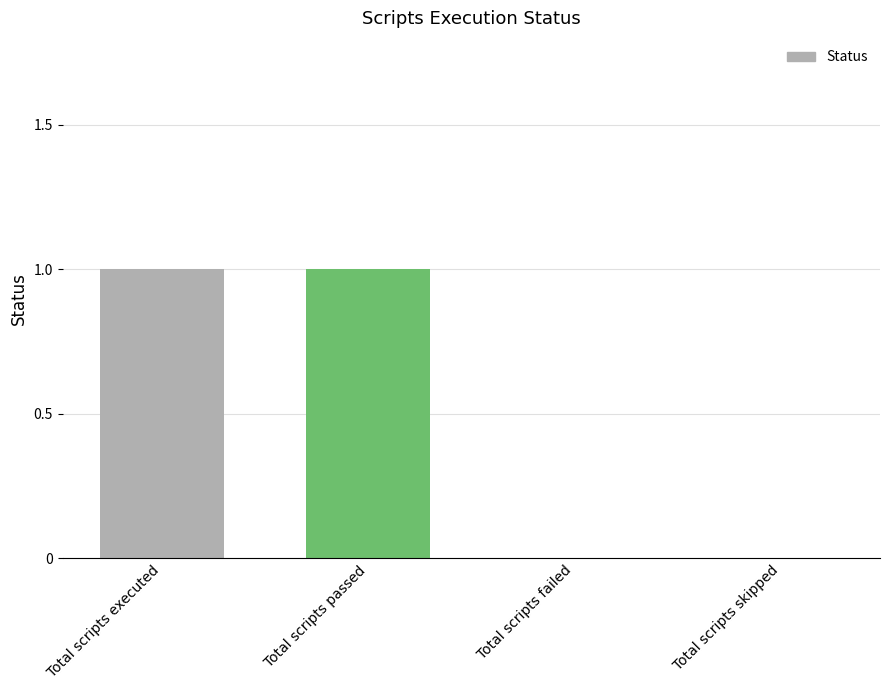

Is it true that the value at Total scripts passed is 0?

False